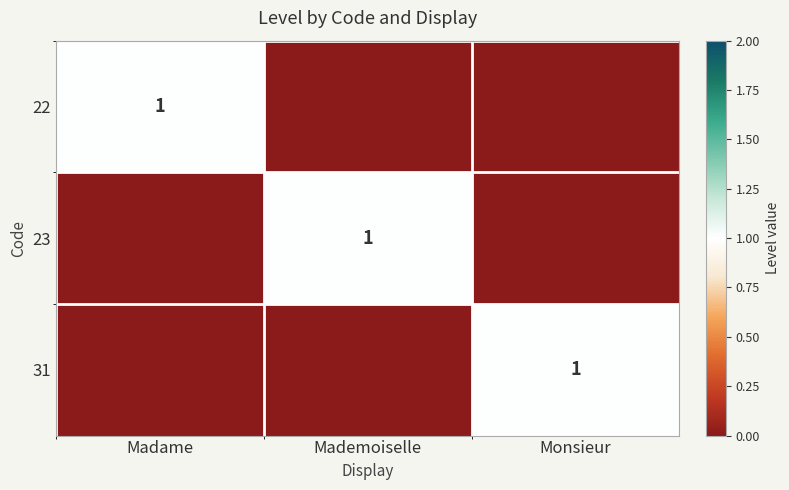

True or false: 22 has a value of 0 at Madame.

False